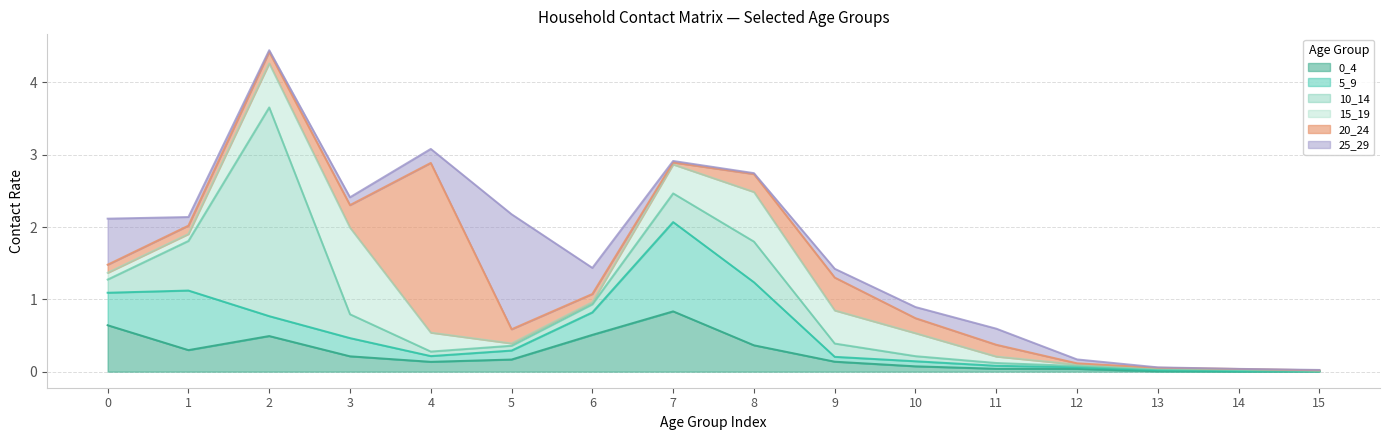

What is the difference between the 20_24 values at 15 and 6?

0.1